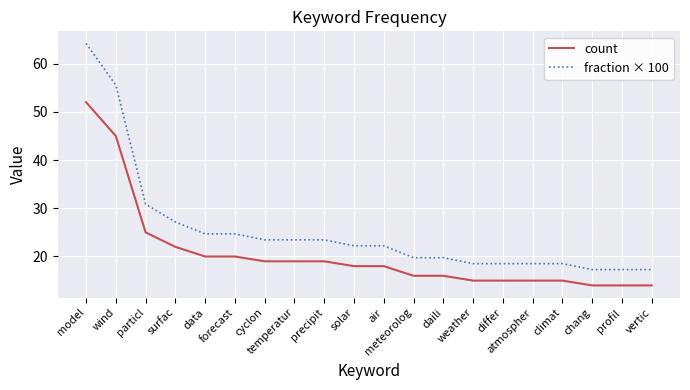

At how many categories does at least one series exceed 37?

2